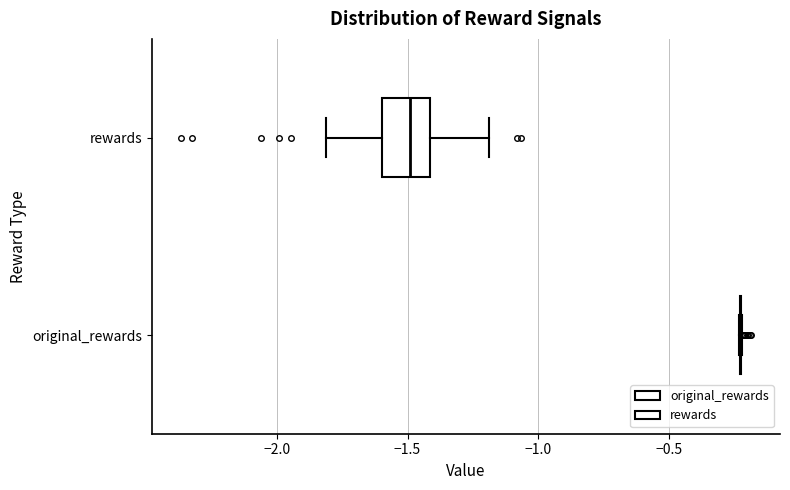

Where does the median line of the box for rewards sit on the x-axis? The values are not printed on the chart, so give them approximately, as read against the axis.

-1.50